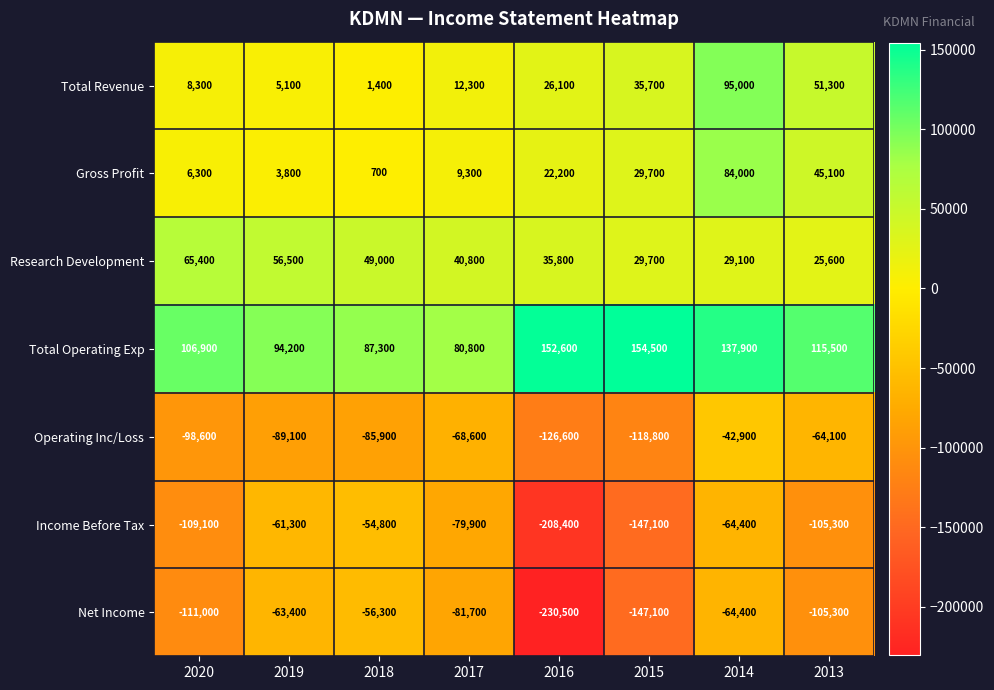

The value of Income Before Tax at 2016 is -208400. True or false?

True